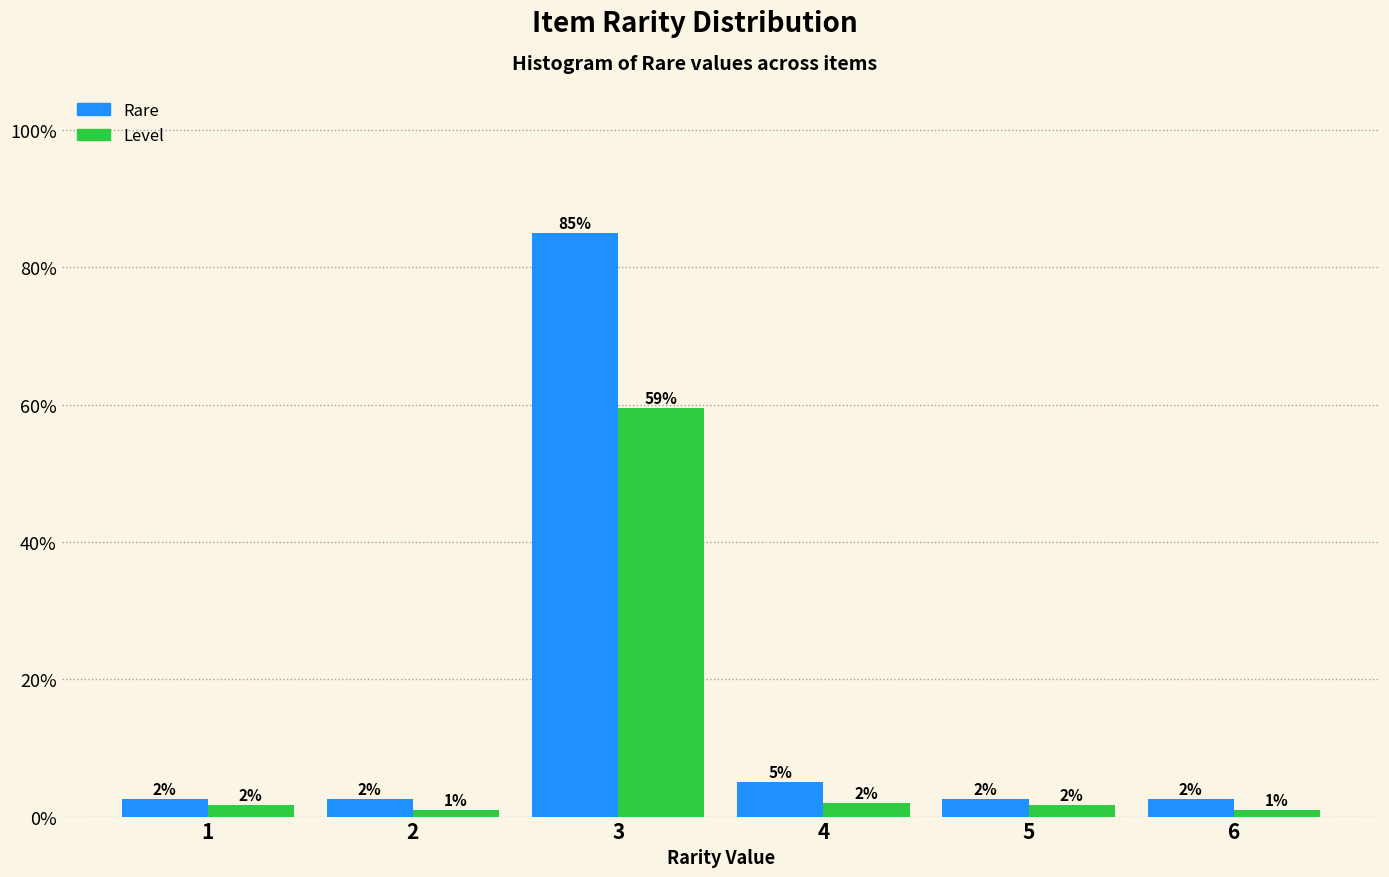

Which series has the largest range (max minus min)?

Rare